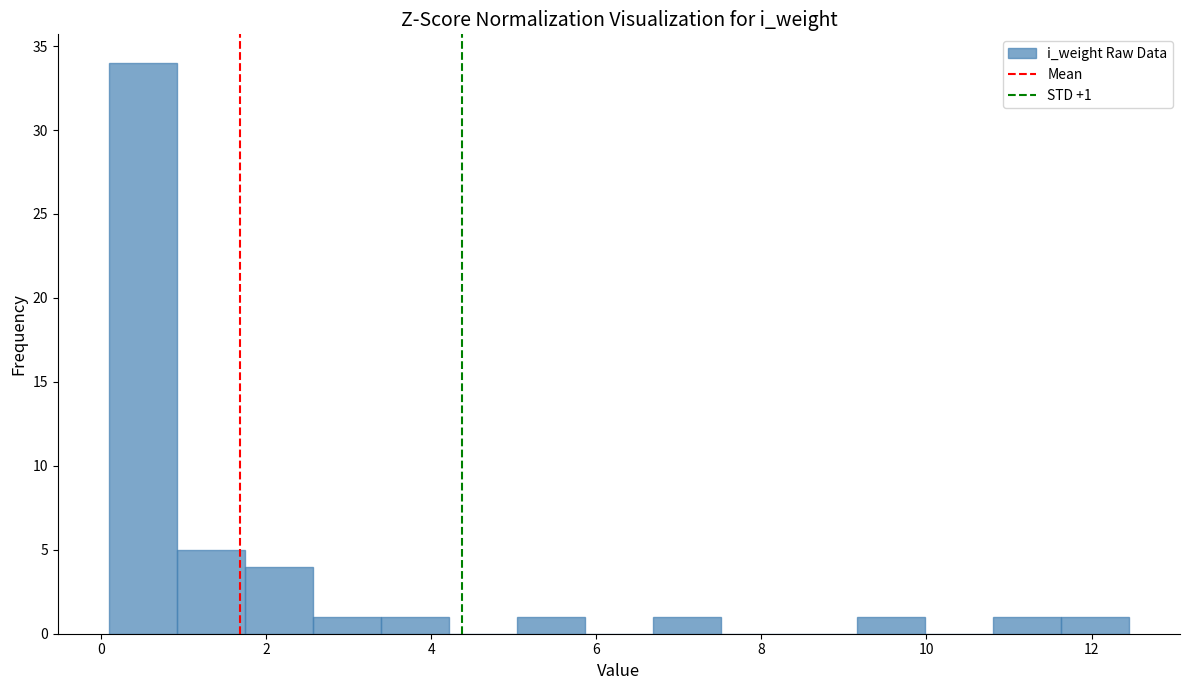

Which range on the x-axis has the tallest bar?

0.0 to 1.0